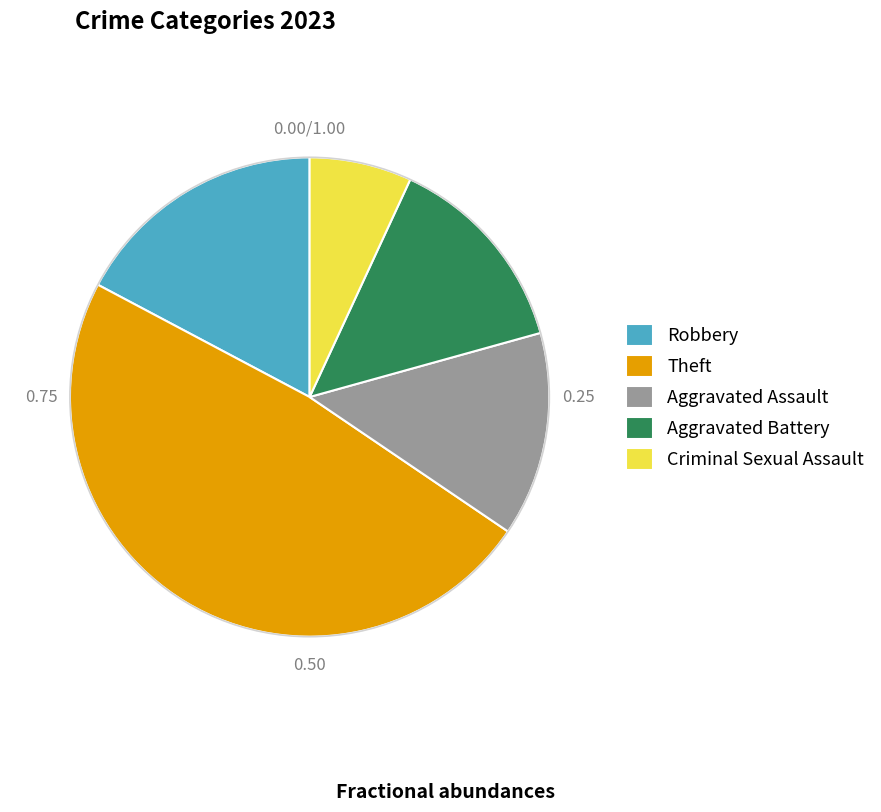

Count the number of slices in the pie.

5